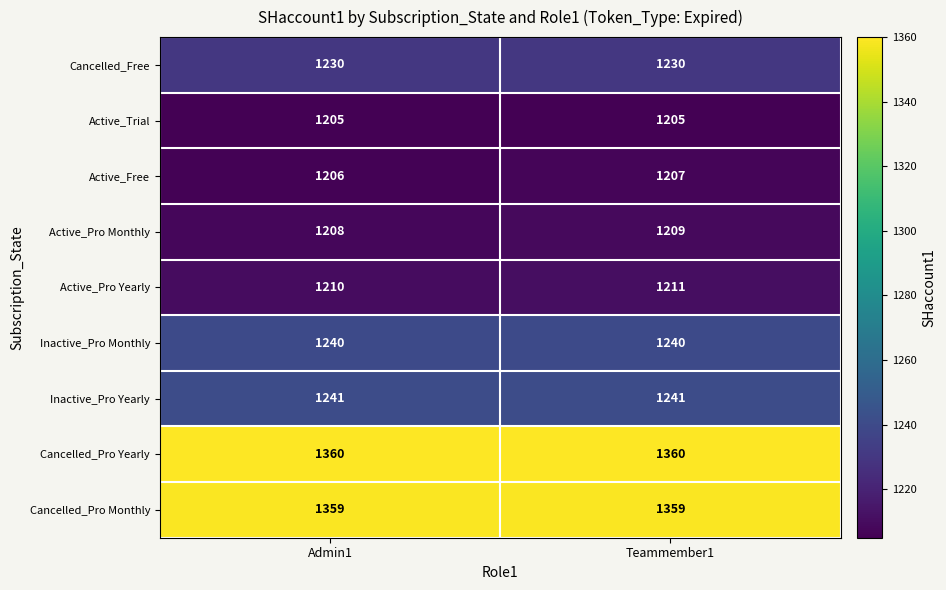

The Cancelled_Pro Yearly series shows 1889 at Teammember1. True or false?

False